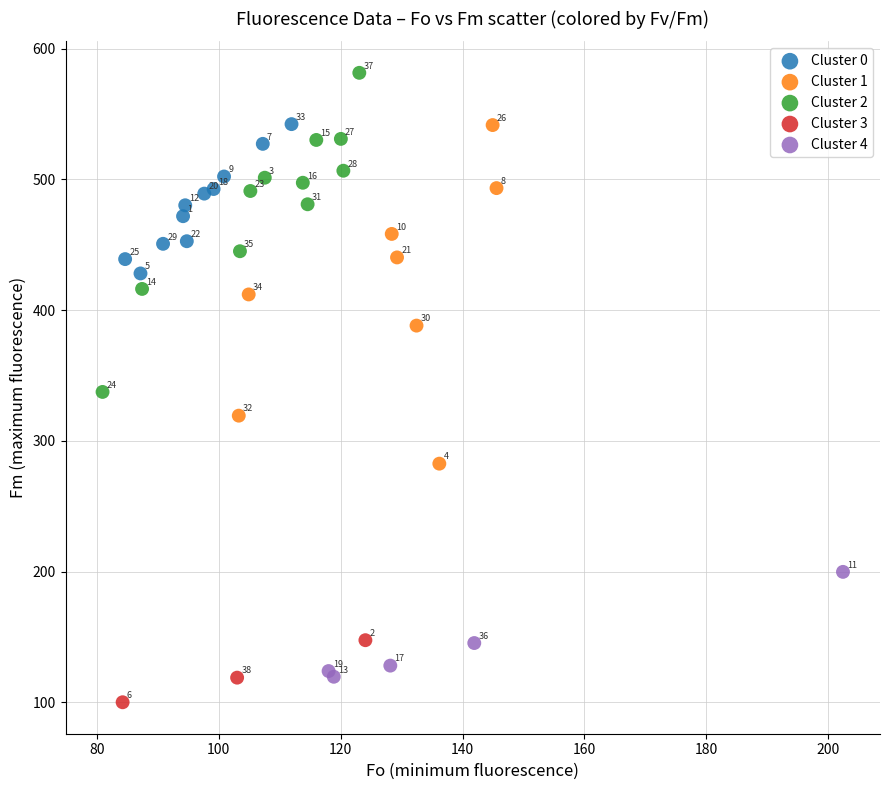

Which series contains the lowest Y value?

Cluster 3